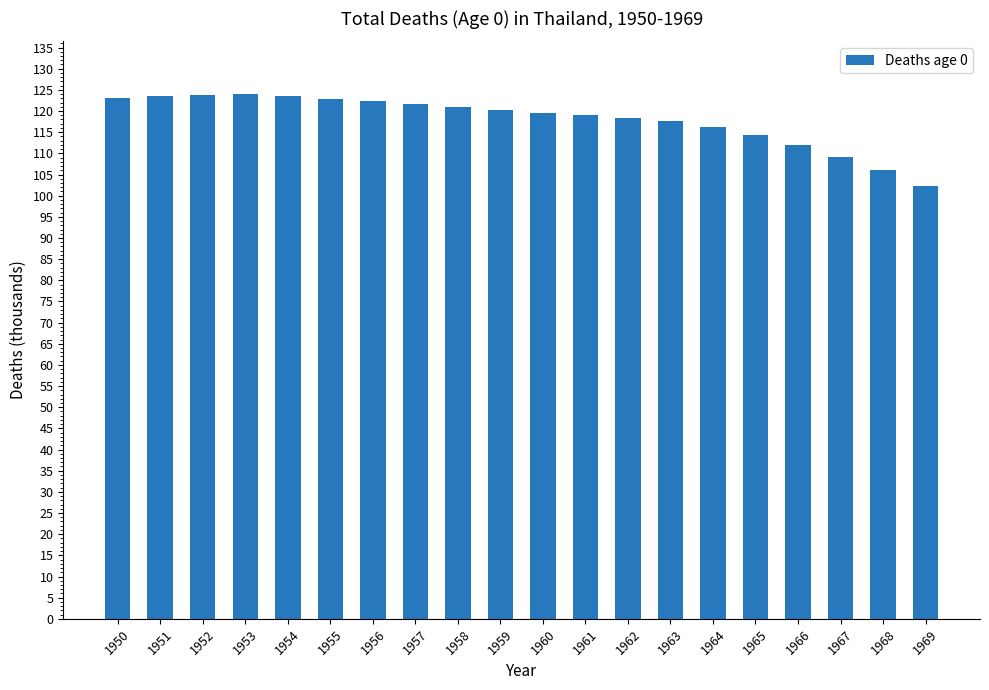

At which label is the value closest to 113?

1966